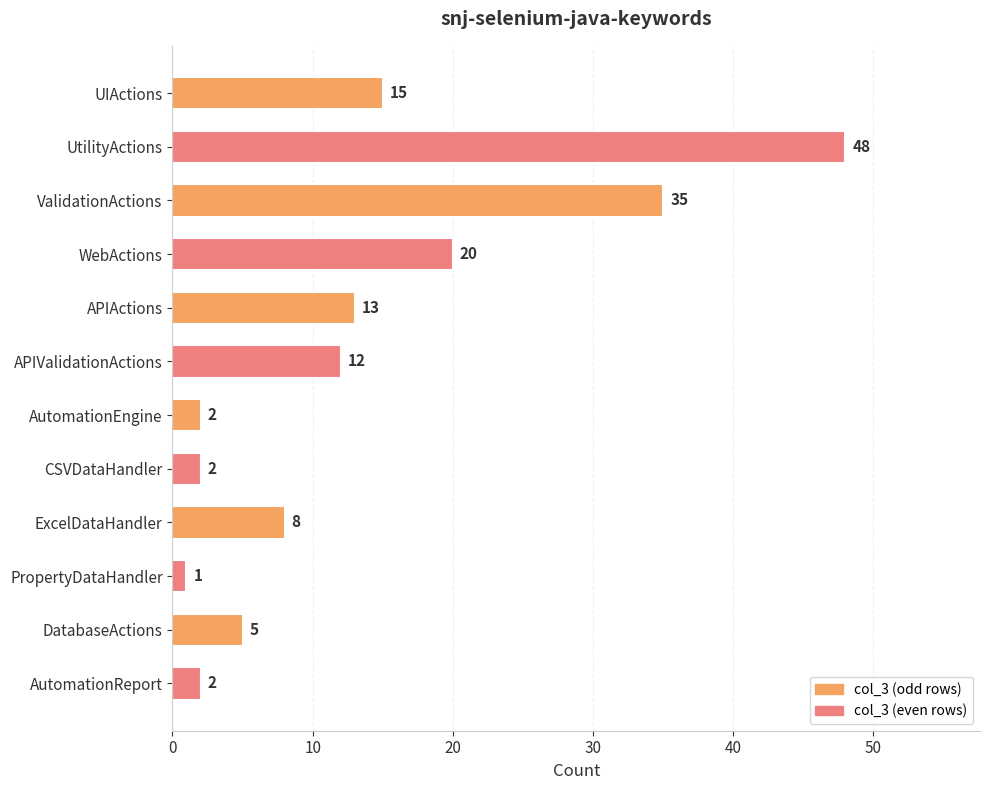

The chart shows a value of 11 at WebActions. True or false?

False